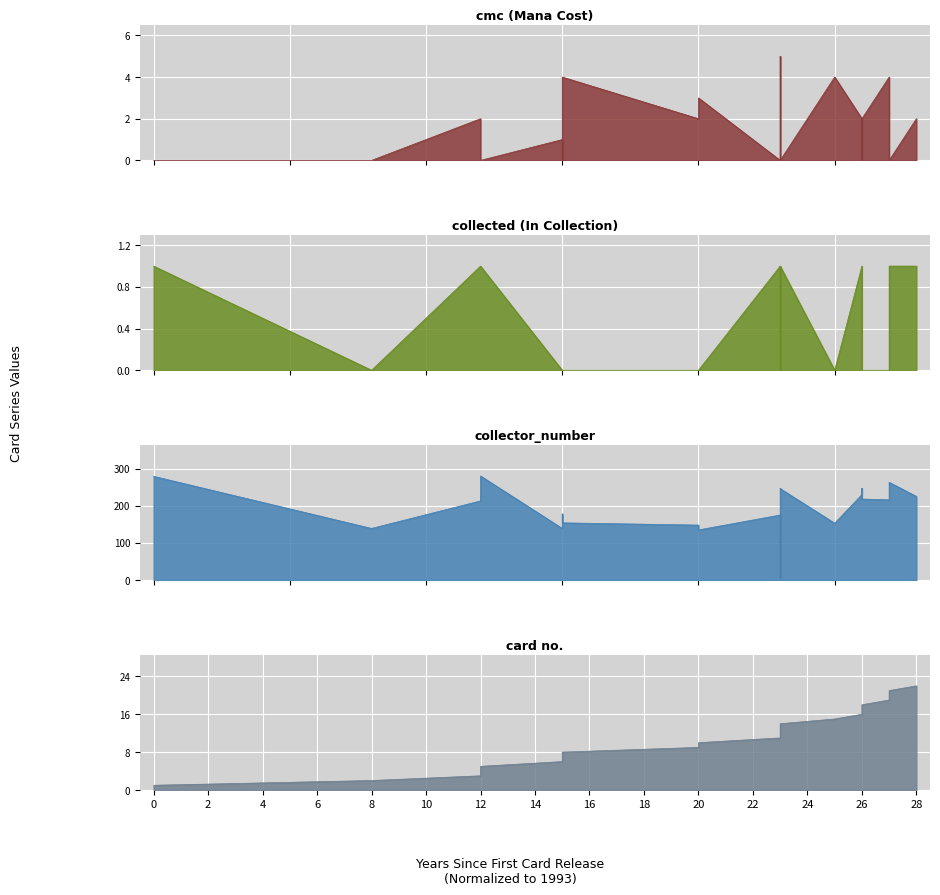

Which series changed the most between 2013 and 2016?

collector_number